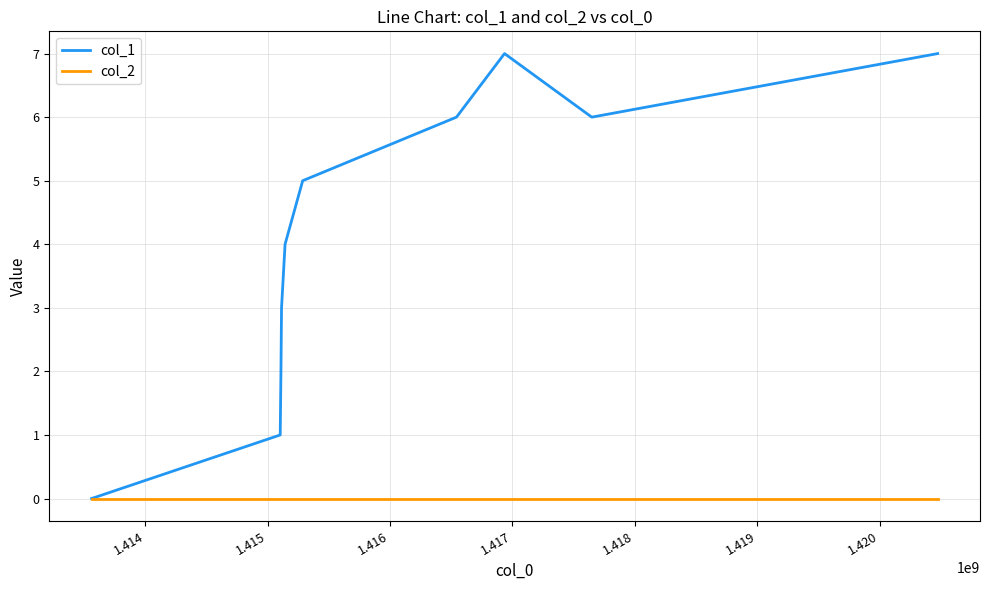

Rank the series by their average value, from lowest to highest.

col_2, col_1